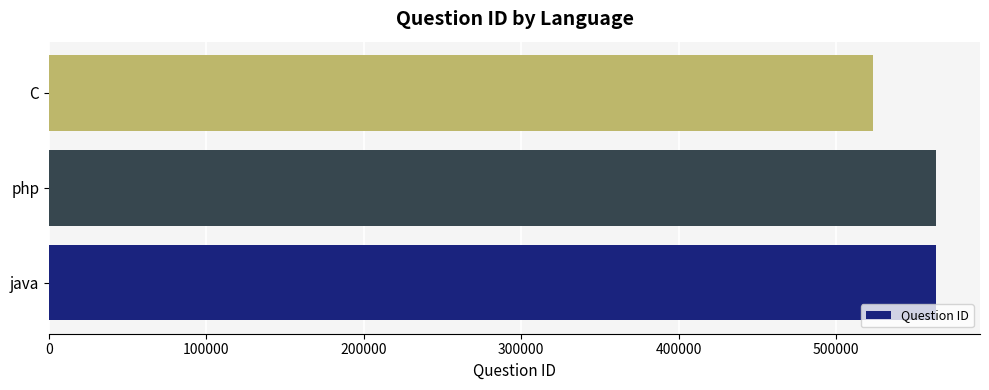

True or false: the data shows 563355 at php.

True